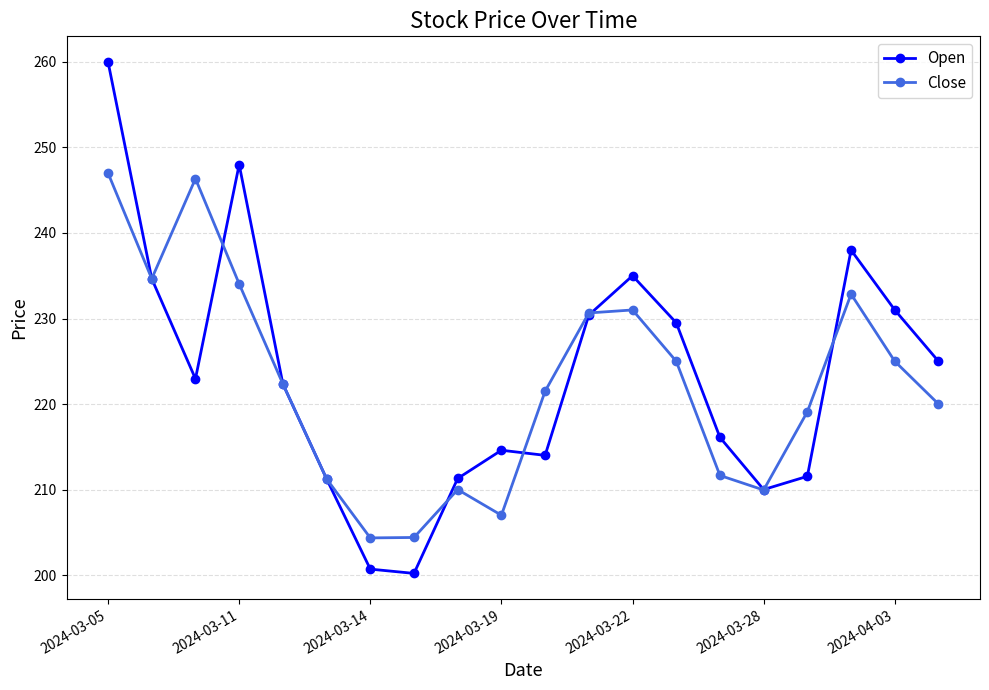

True or false: Close and Open intersect in this chart.

True